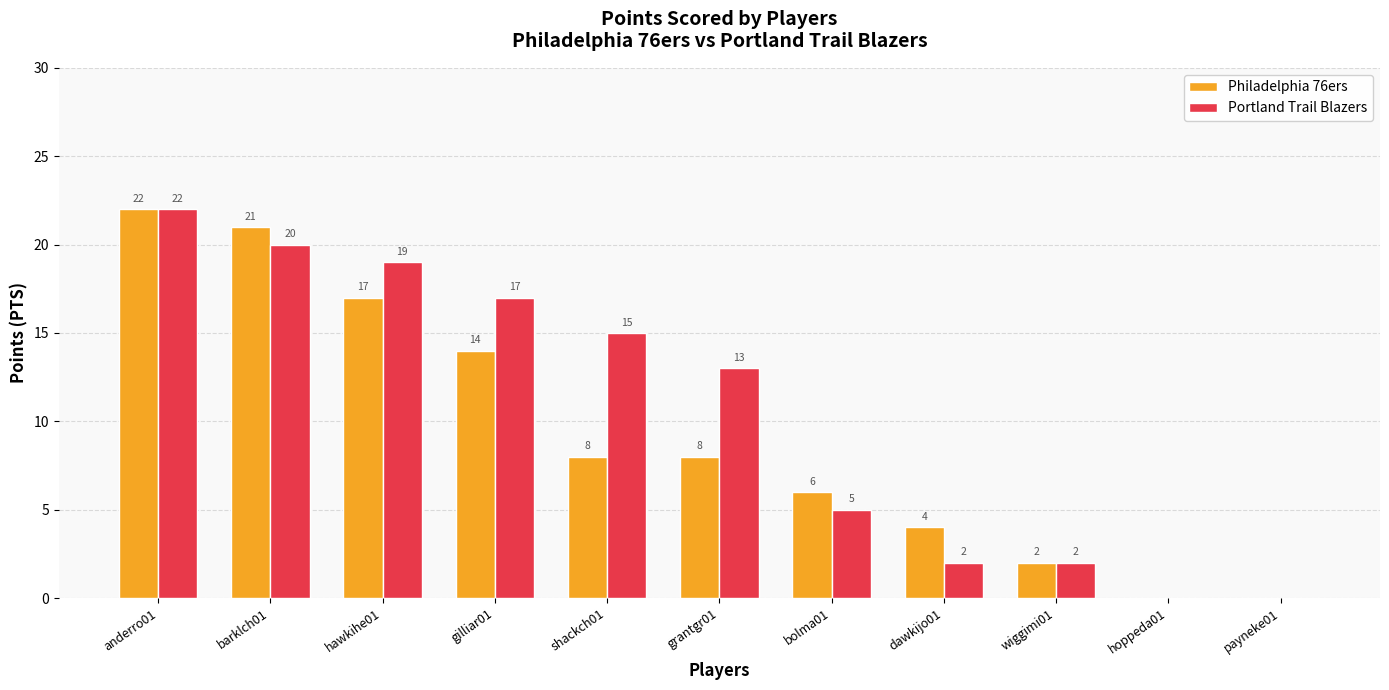

What is the sum of the Portland Trail Blazers values at hawkihe01 and wiggimi01?

21